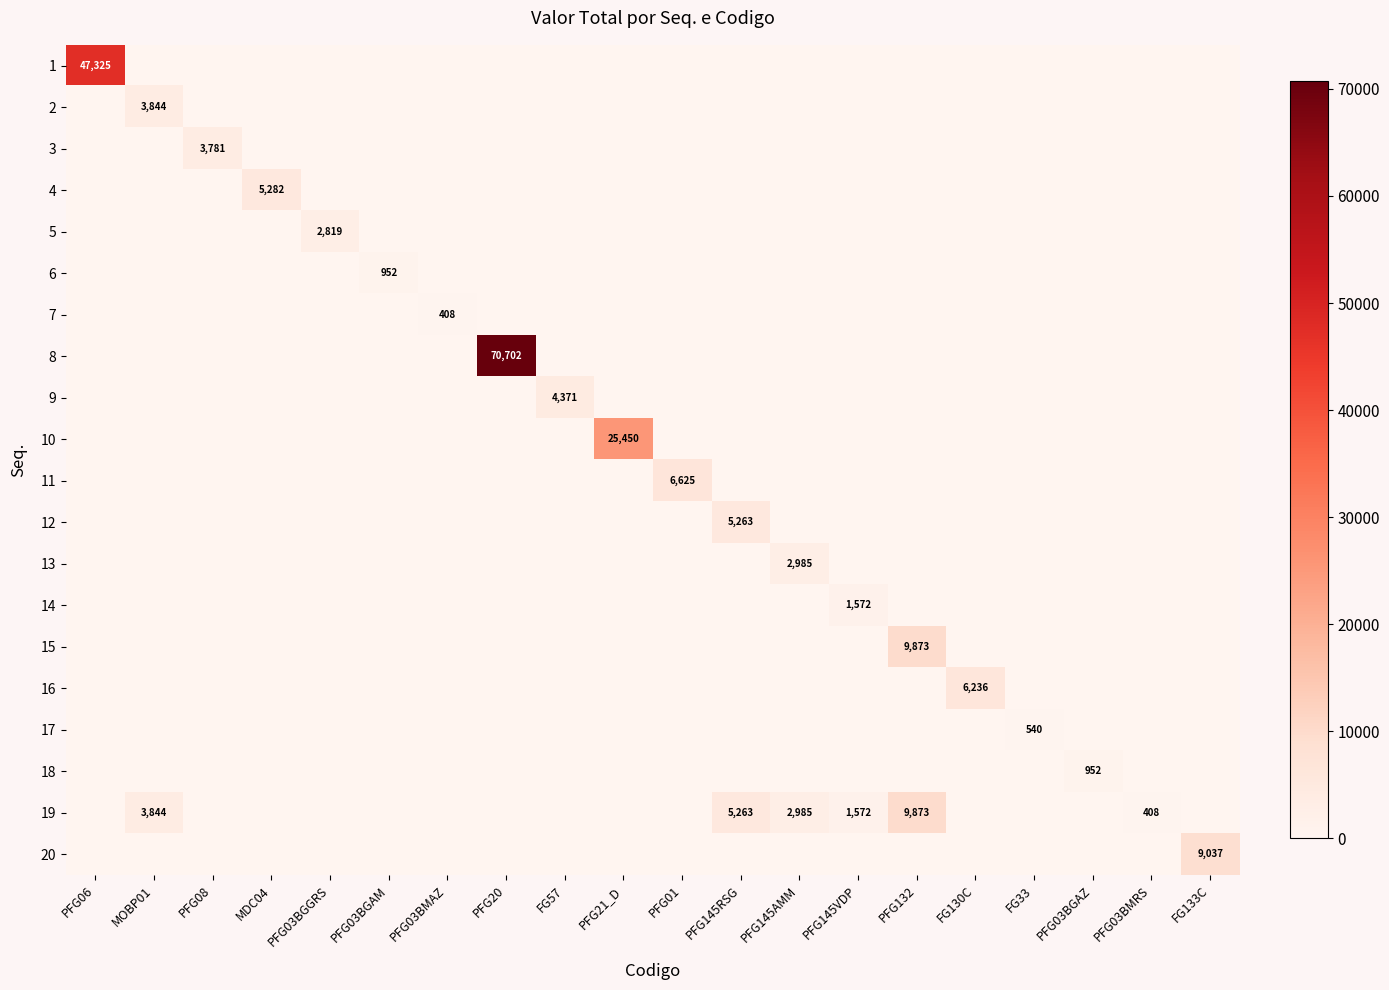

Which series has the largest total across all categories?

8